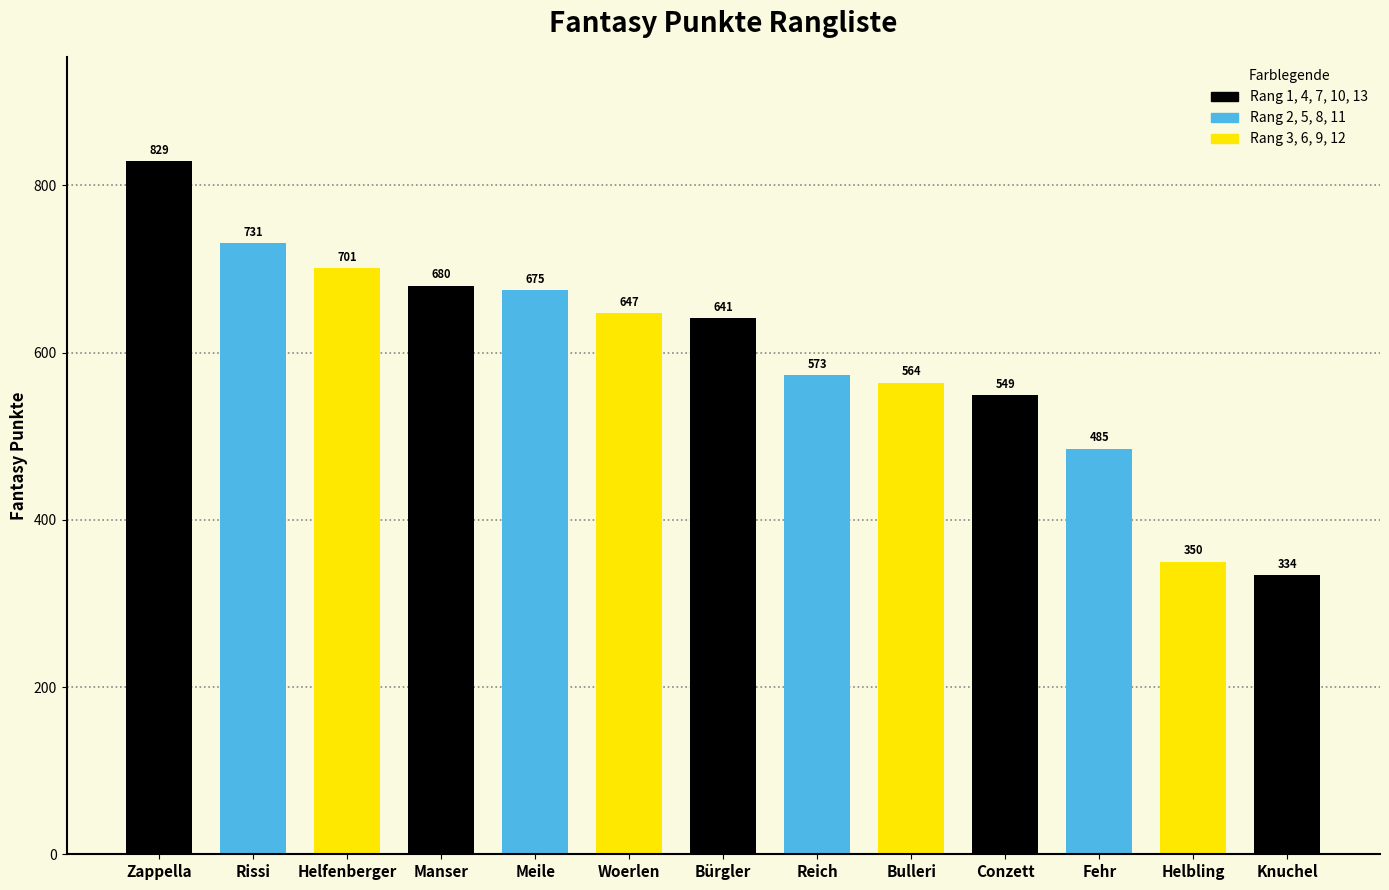

List the labels in order of value, smallest first.

Knuchel, Helbling, Fehr, Conzett, Bulleri, Reich, Bürgler, Woerlen, Meile, Manser, Helfenberger, Rissi, Zappella